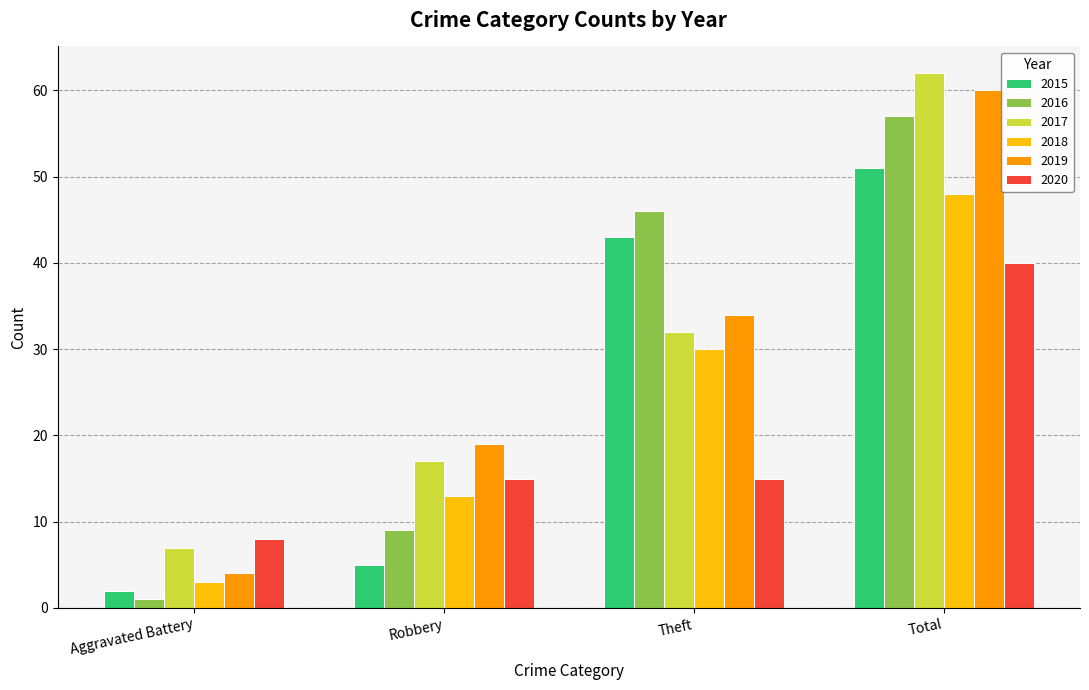

At Aggravated Battery, list the series in order from smallest to largest.

2016, 2015, 2018, 2019, 2017, 2020